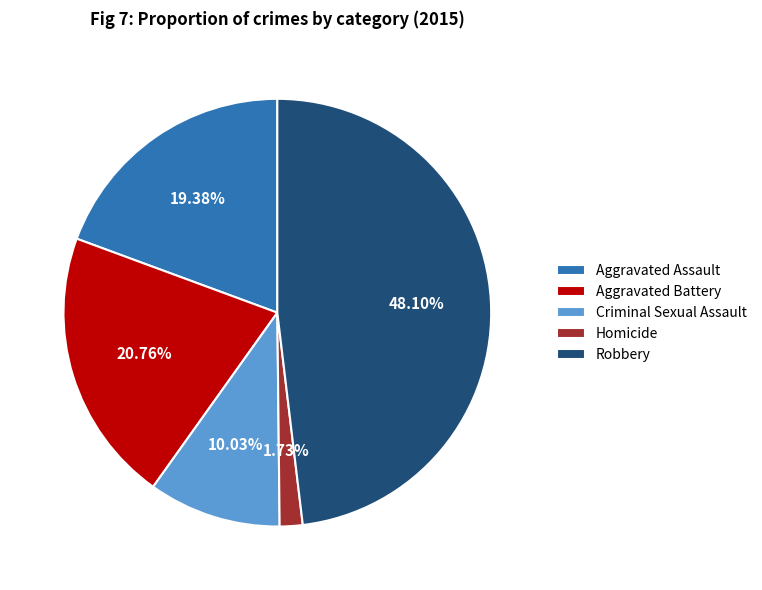

To the nearest percent, what is the difference between the Aggravated Assault and Criminal Sexual Assault slice percentages?

9%